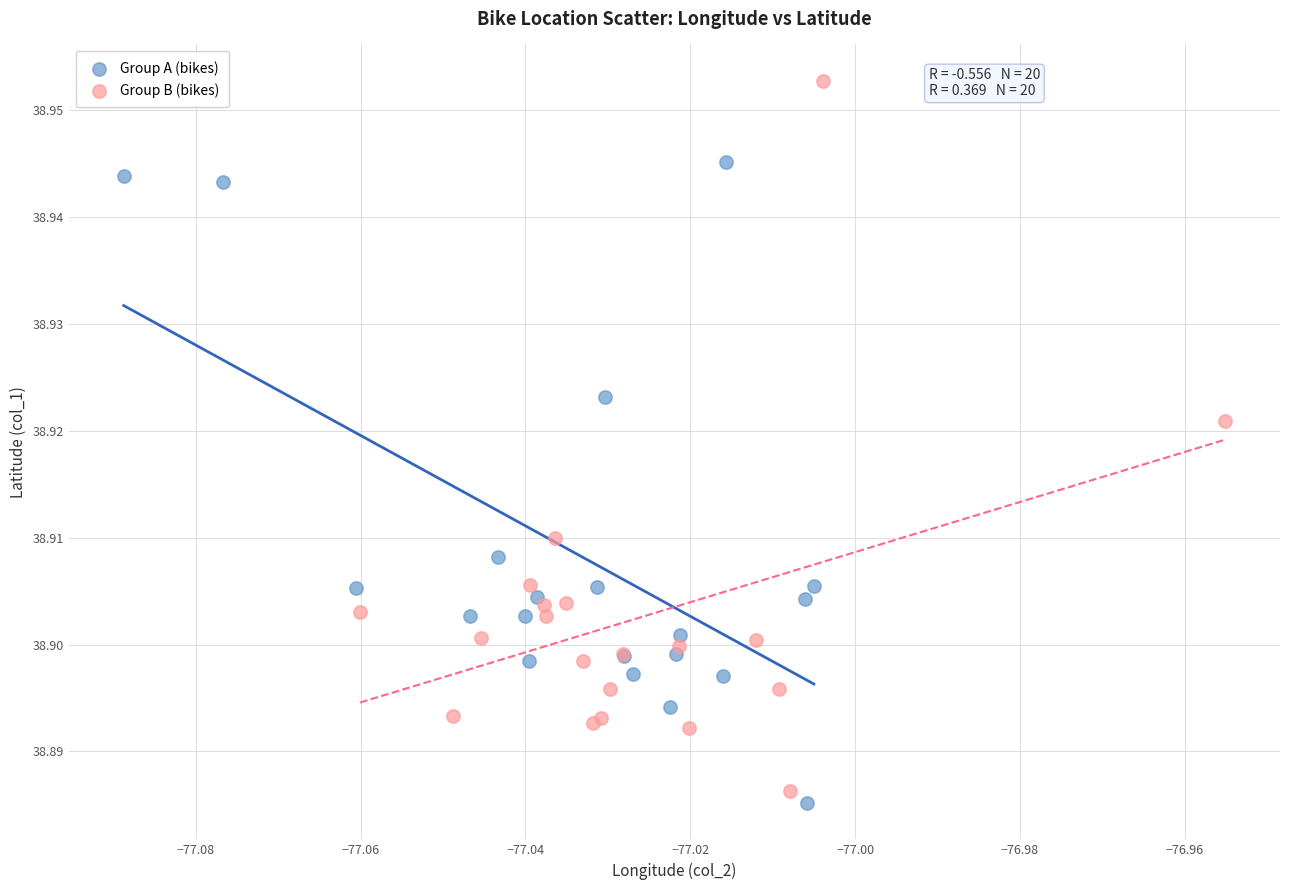

Which series has the largest Y range (max minus min)?

Group B (bikes)